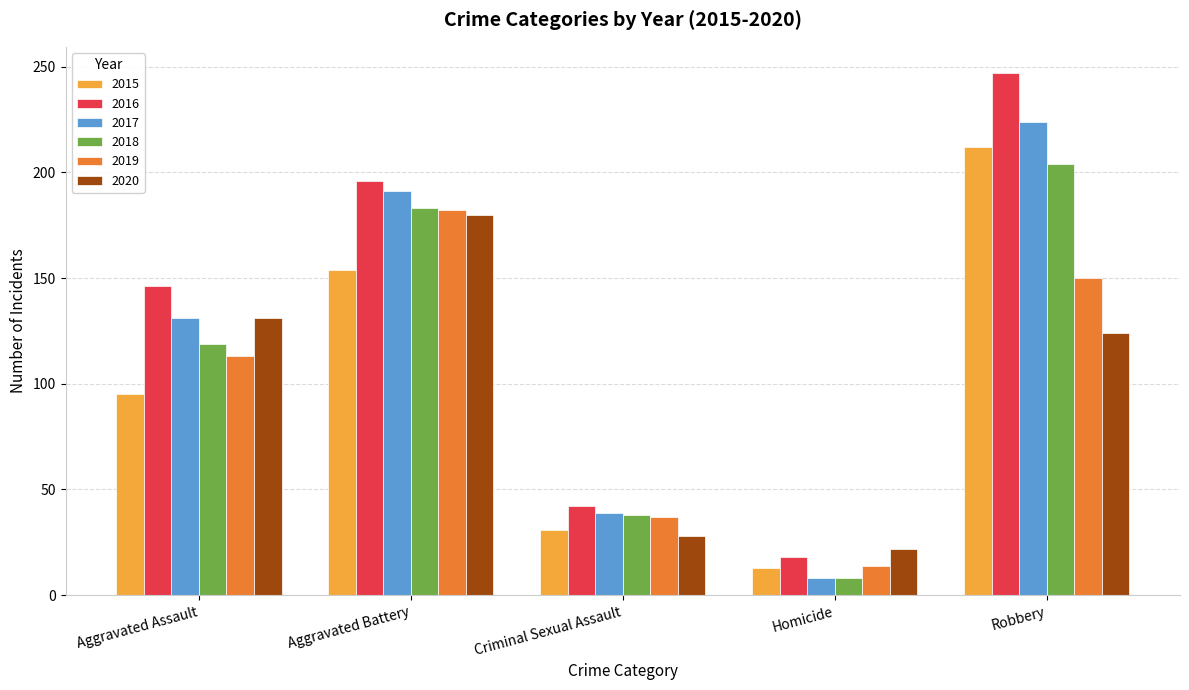

Between Aggravated Assault and Robbery, which series saw the biggest shift?

2015